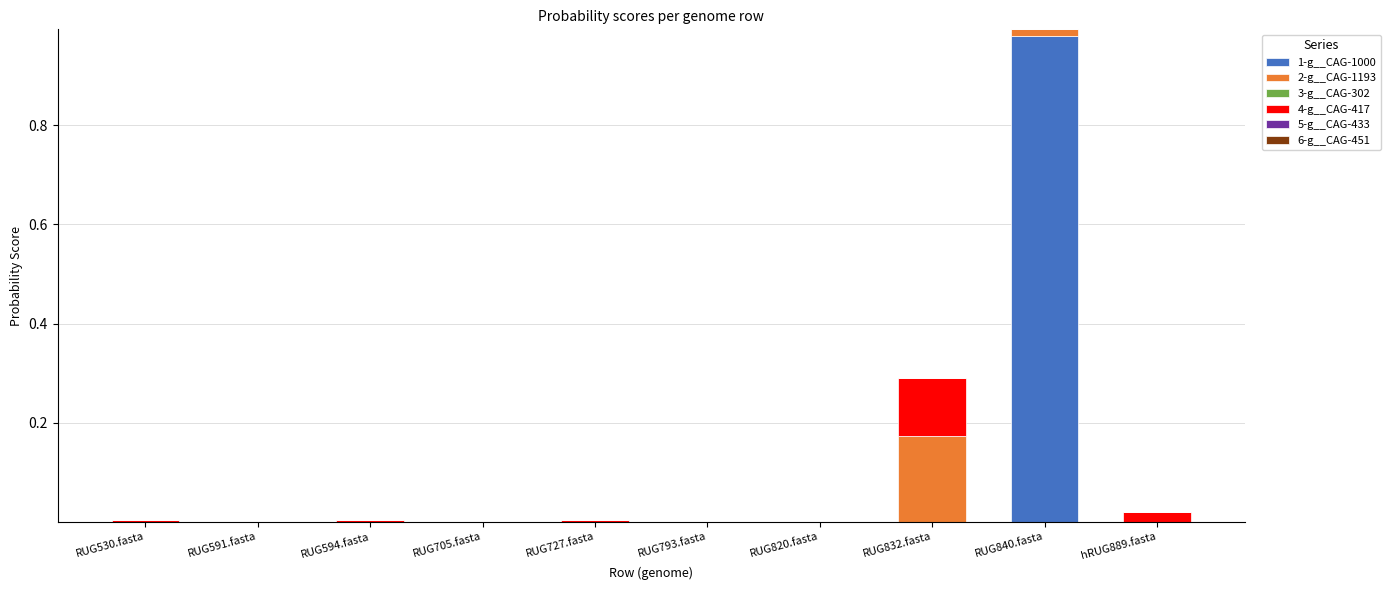

At which category is the sum across all series the highest?

RUG840.fasta